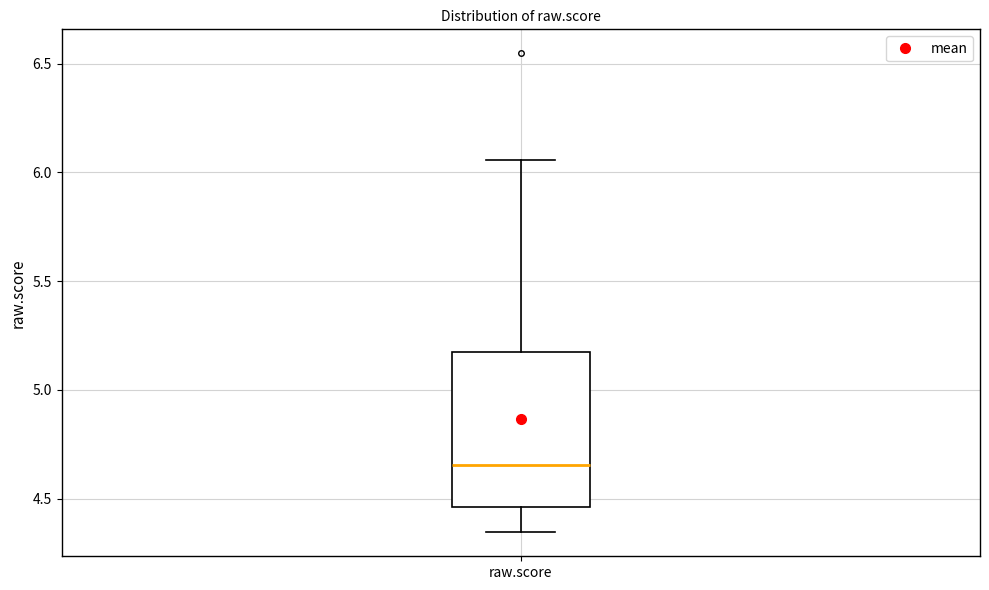

Read this box plot against the y-axis: the position of the median line, the range covered by the box, and the ends of both whiskers. The values are not printed on the chart, so give them approximately, as read against the axis.

median 4.65, box 4.45 to 5.20, whiskers 4.35 to 6.05